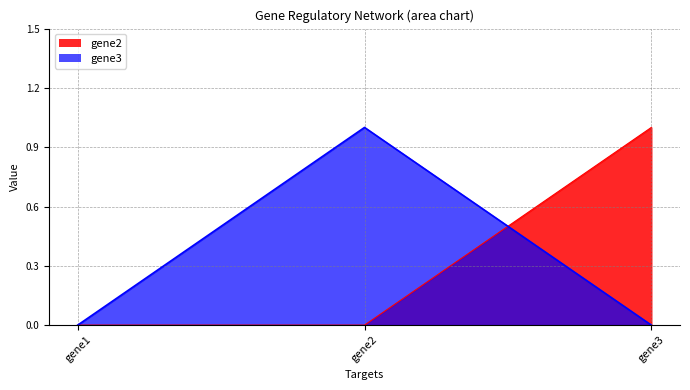

Which series has the largest range (max minus min)?

gene2